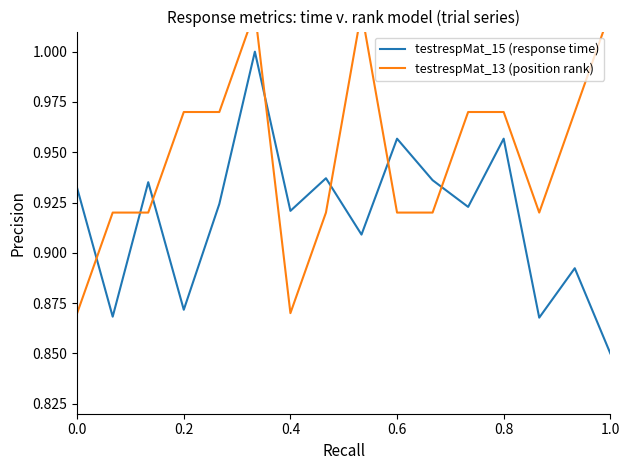

Reading left to right, what are all the values shown in this chart?

testrespMat_15 (response time): 0.9	0.9	0.9	0.9	0.9	1.0	0.9	0.9	0.9	1.0	0.9	0.9	1.0	0.9	0.9	0.8
testrespMat_13 (position rank): 0.9	0.9	0.9	1.0	1.0	1.0	0.9	0.9	1.0	0.9	0.9	1.0	1.0	0.9	1.0	1.0